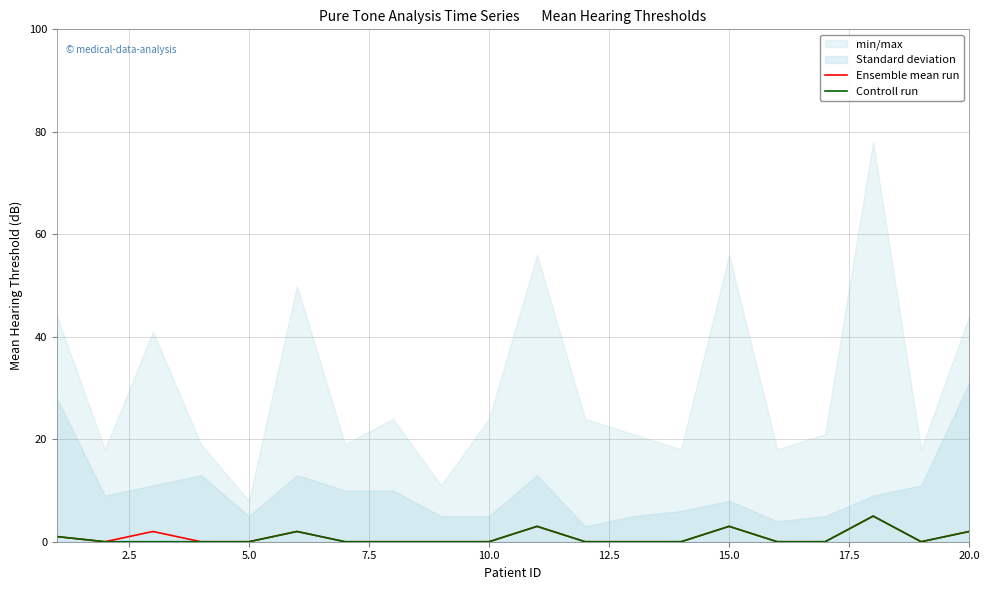

True or false: Ensemble mean run and Controll run intersect in this chart.

False